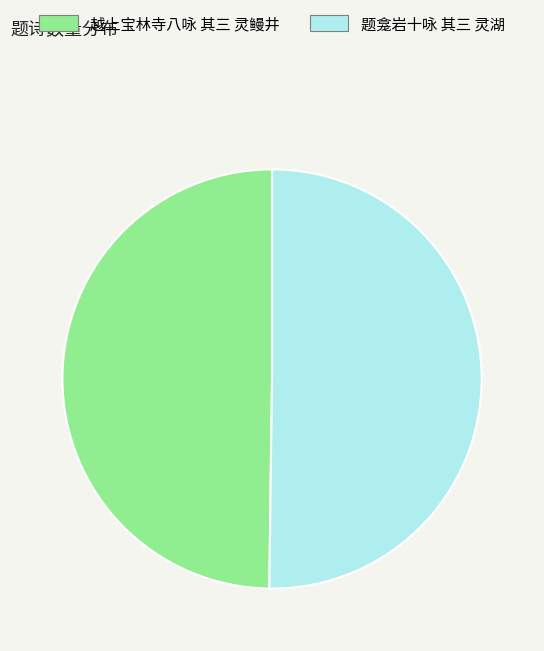

Approximately how many times larger is the value at 题龛岩十咏 其三 灵湖 compared to 越上宝林寺八咏 其三 灵鳗井?

1.0